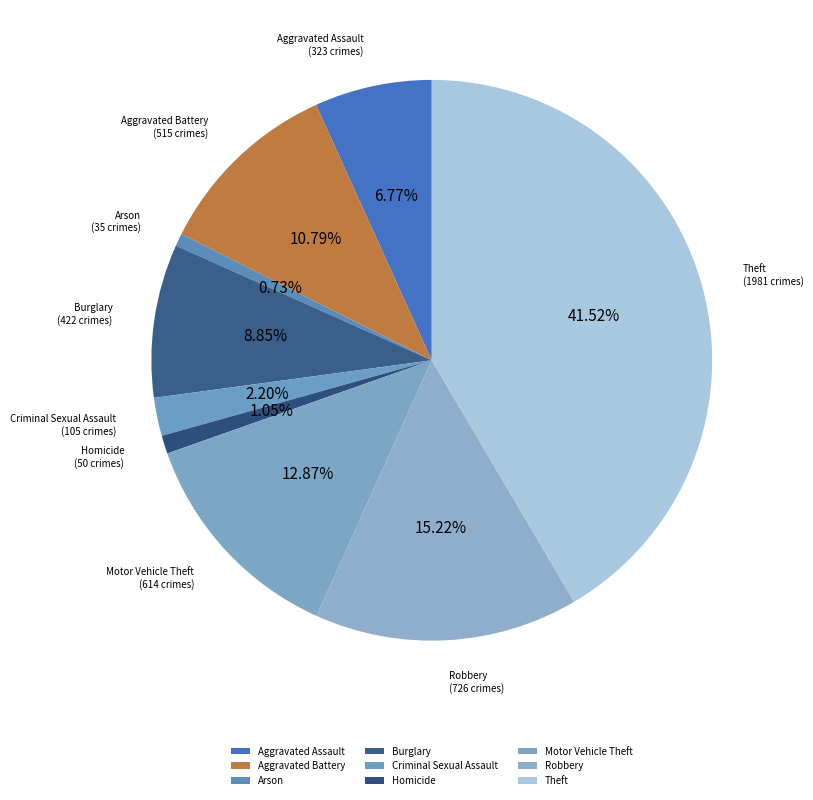

To the nearest percent, what is the combined percentage of Theft and Motor Vehicle Theft?

54%